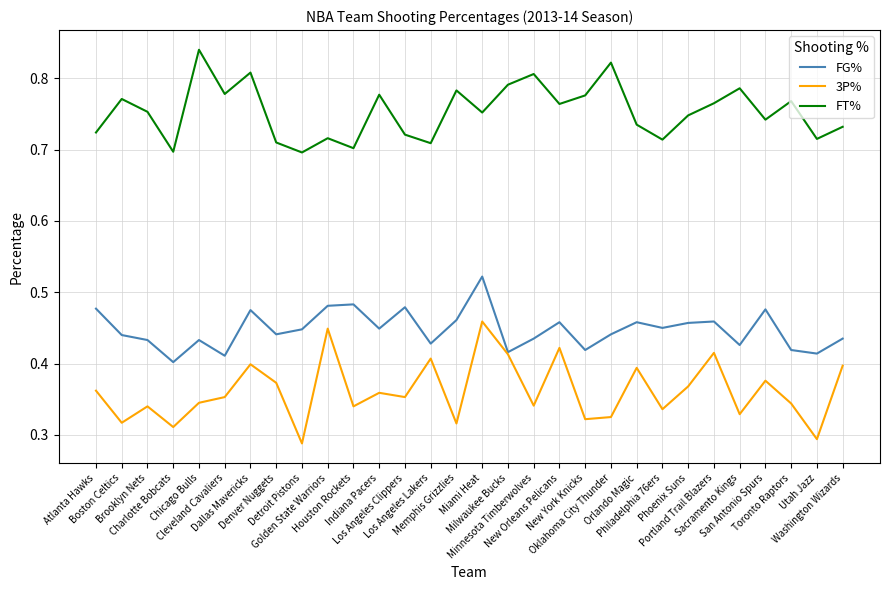

Rank the series by their average value, from lowest to highest.

3P%, FG%, FT%